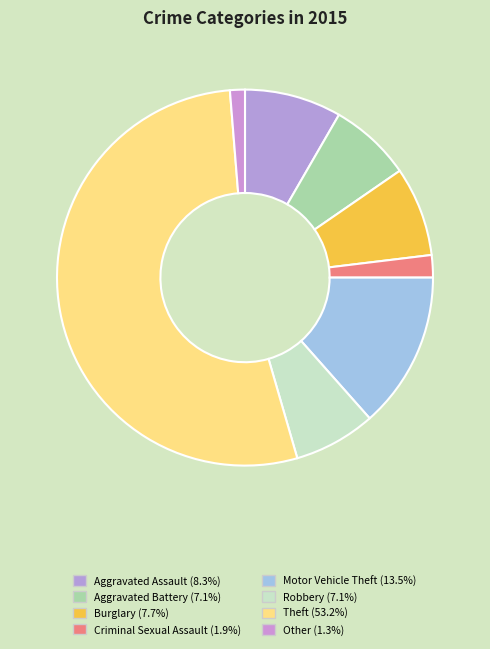

Count the number of slices in the pie.

8